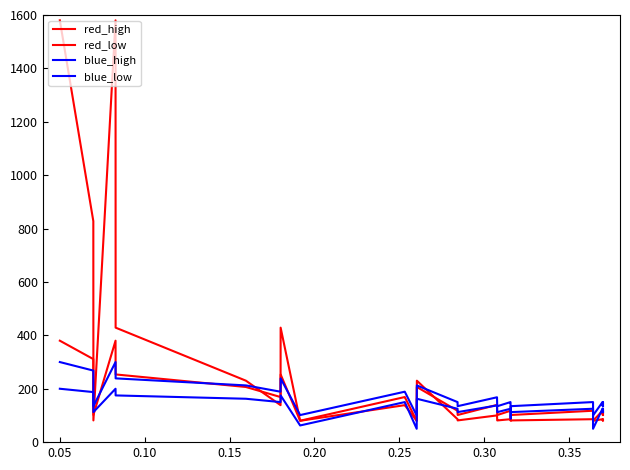

What is the label of the 29th point from the right?

0.25